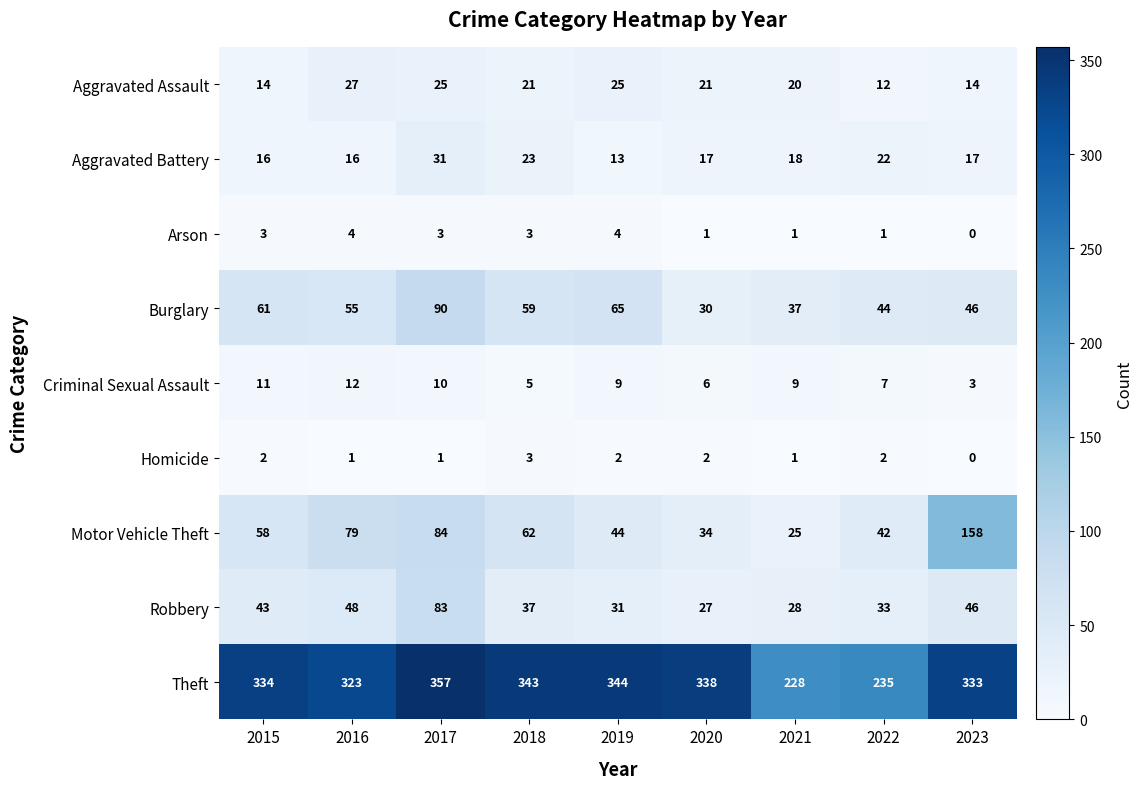

Is it true that Burglary equals 83 at 2016?

False